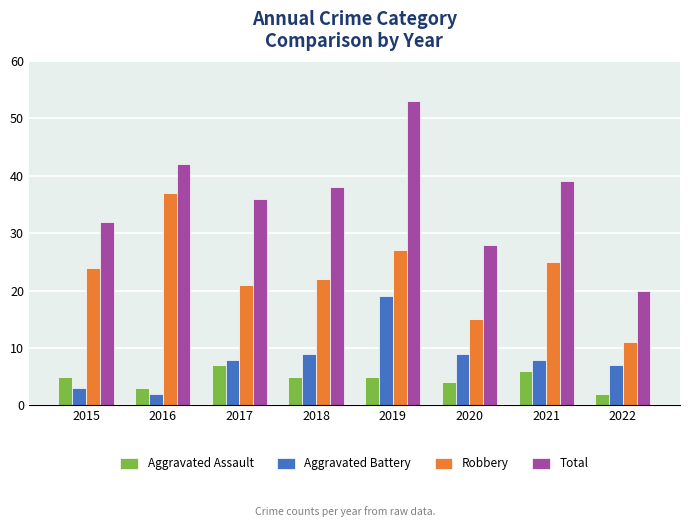

Reading left to right, list all the values displayed in this chart.

Aggravated Assault: 2015=5	2016=3	2017=7	2018=5	2019=5	2020=4	2021=6	2022=2
Aggravated Battery: 2015=3	2016=2	2017=8	2018=9	2019=19	2020=9	2021=8	2022=7
Robbery: 2015=24	2016=37	2017=21	2018=22	2019=27	2020=15	2021=25	2022=11
Total: 2015=32	2016=42	2017=36	2018=38	2019=53	2020=28	2021=39	2022=20